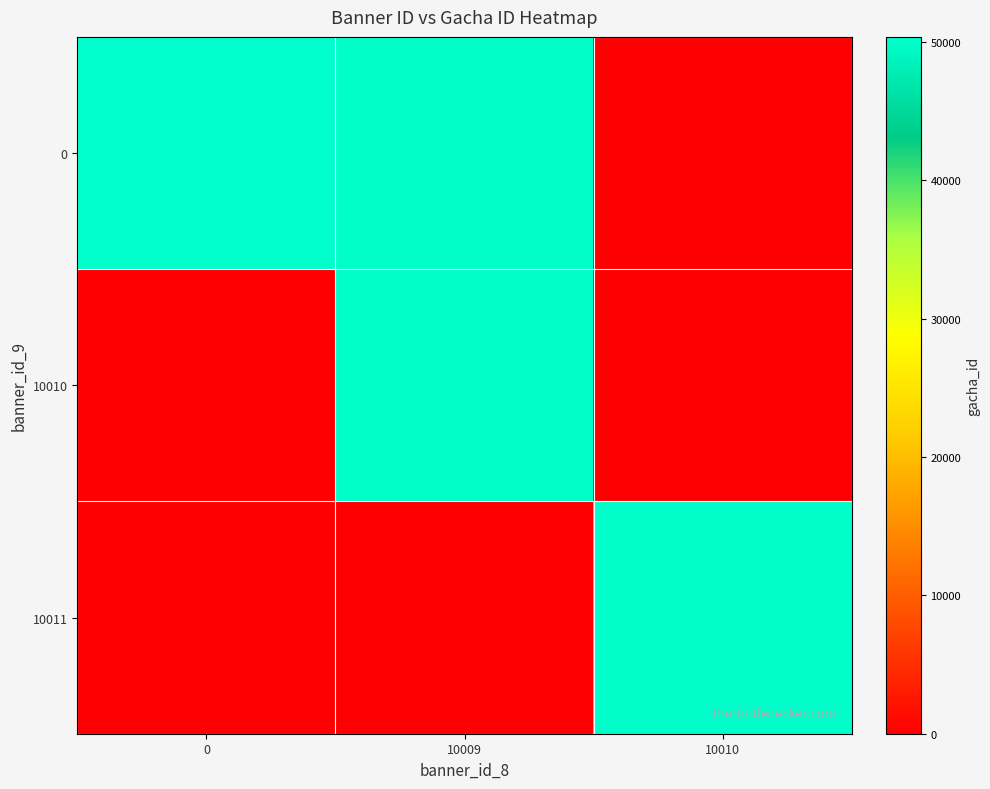

Reading left to right, list all the values displayed in this chart.

row_0: 0=50365	10009=50116	10010=0
row_1: 0=0	10009=50140	10010=0
row_2: 0=0	10009=0	10010=50151